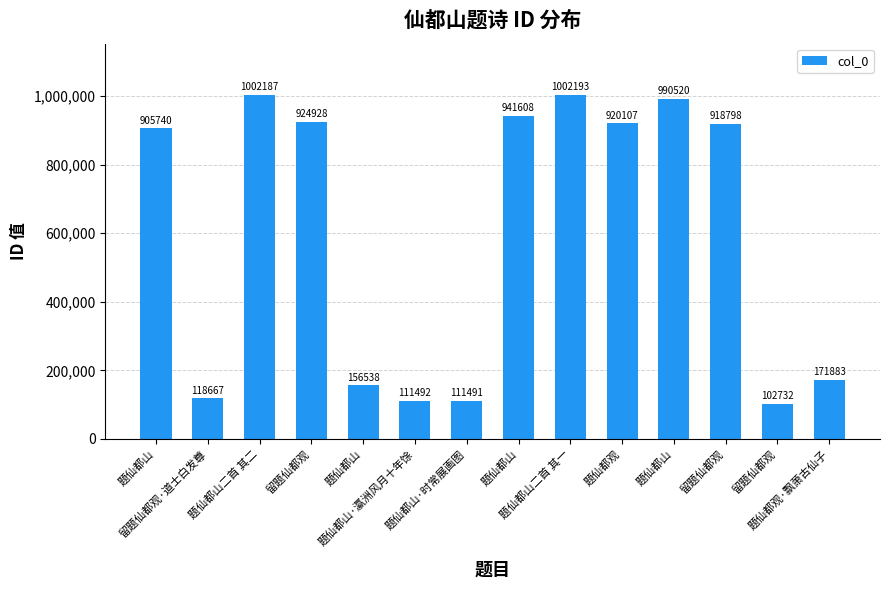

Rank the categories by value from lowest to highest.

留题仙都观, 题仙都山·时常展画图, 题仙都山·瀛洲风月十年馀, 留题仙都观·道士白发尊, 题仙都山, 题仙都观·飘萧古仙子, 题仙都山, 留题仙都观, 题仙都观, 留题仙都观, 题仙都山, 题仙都山, 题仙都山二首 其二, 题仙都山二首 其一